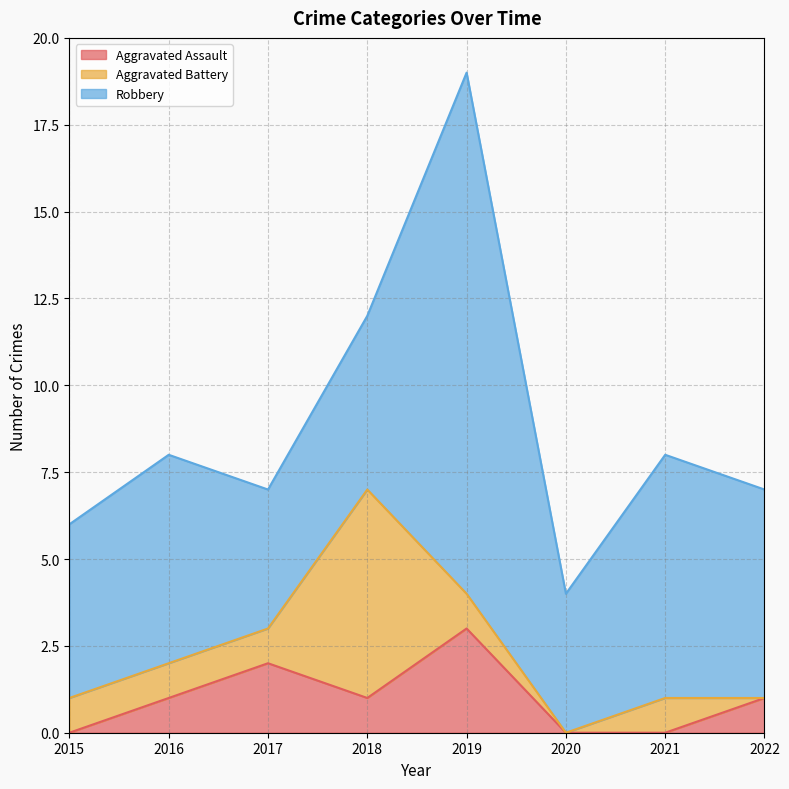

How many interior local valleys does the Aggravated Assault series have?

1